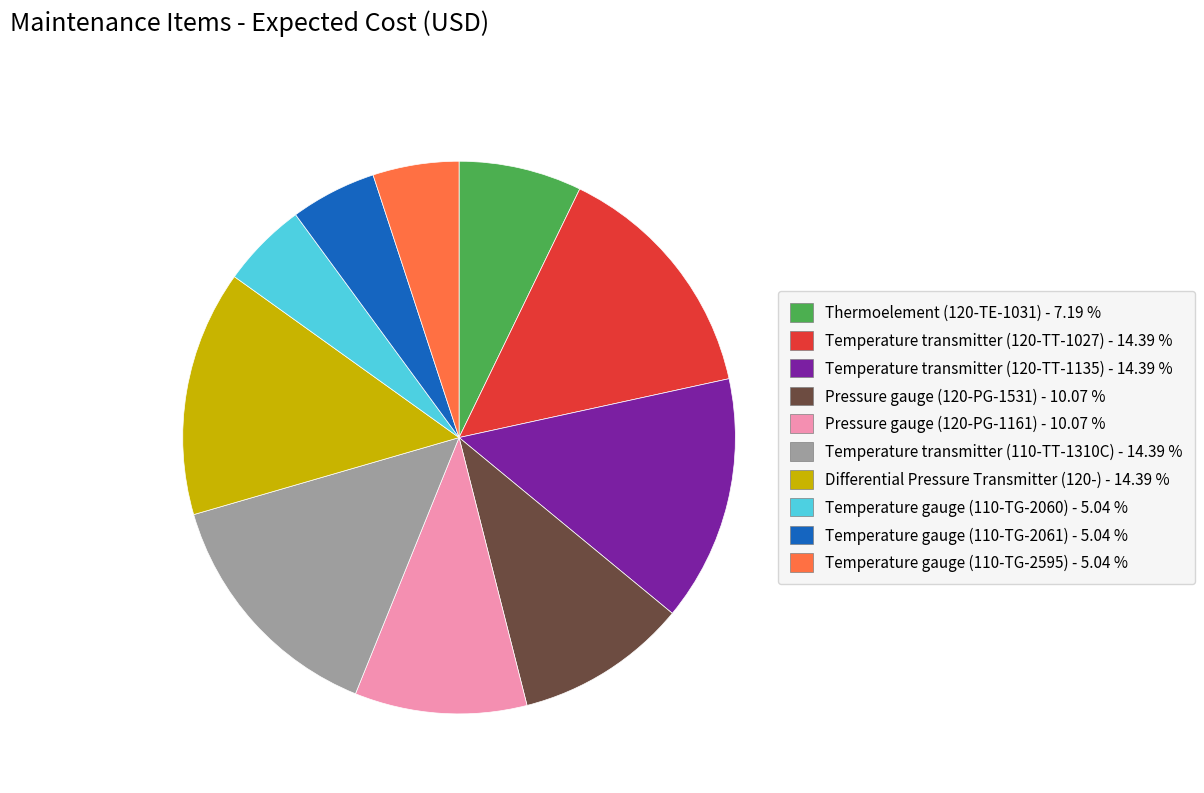

Do Differential Pressure Transmitter (120-) and Thermoelement (120-TE-1031) together represent more than half of the pie?

No